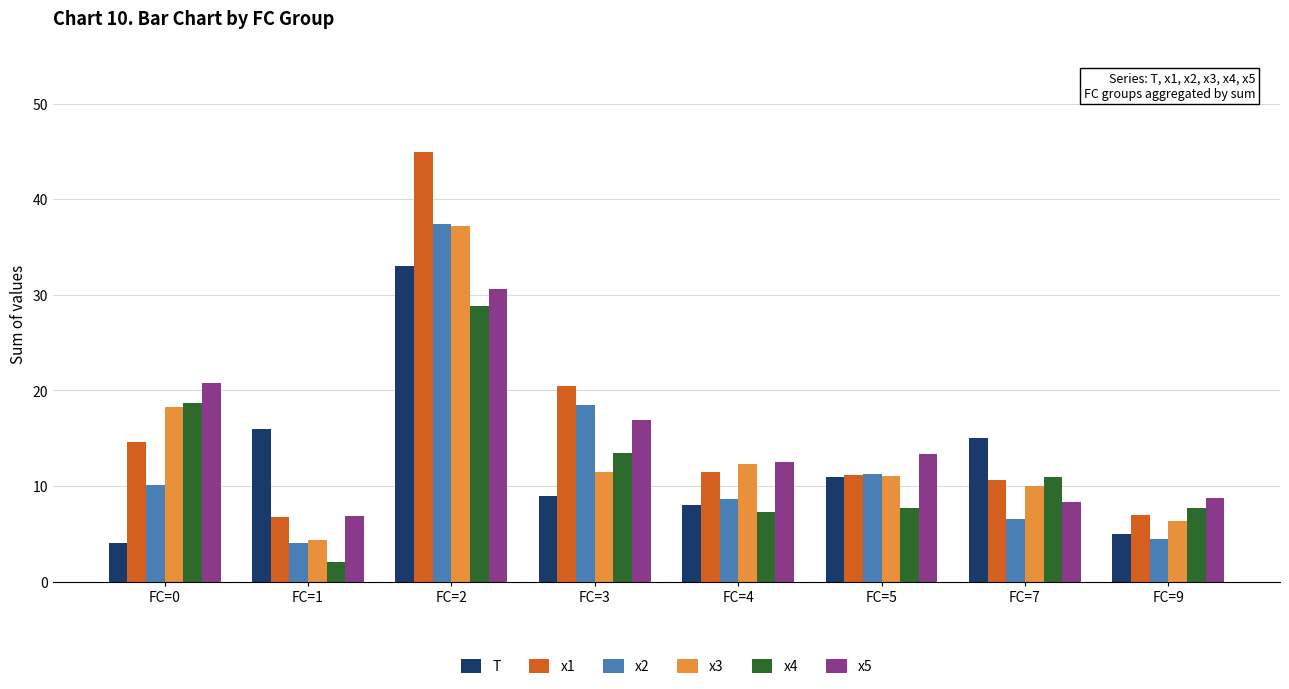

At which label does x2 first exceed 10?

FC=0